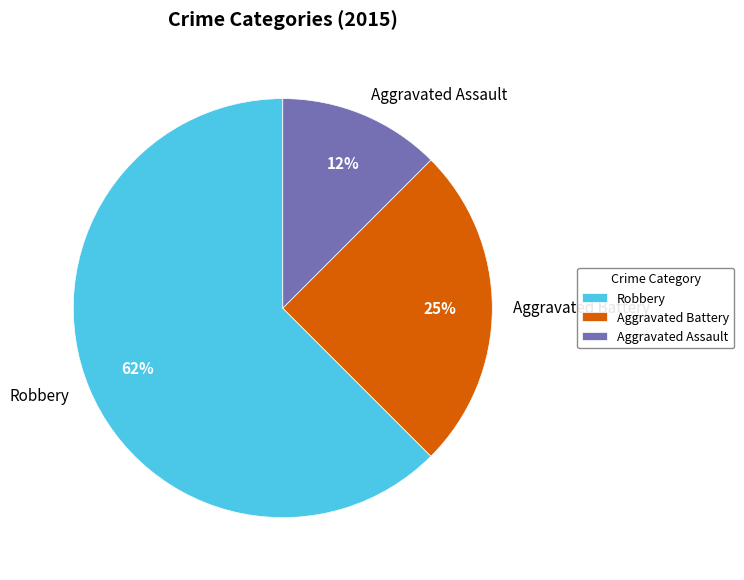

Count the number of slices in the pie.

3